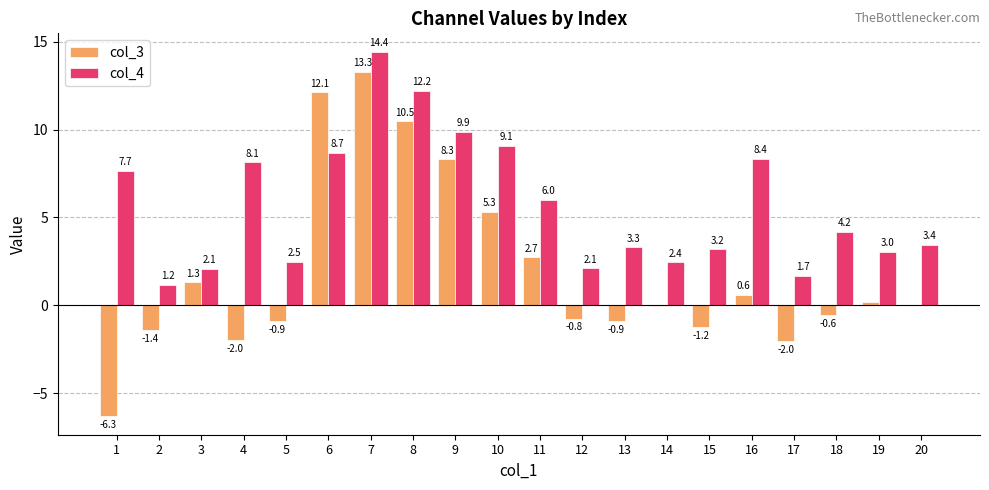

What is the sum of all col_3 values?

38.2